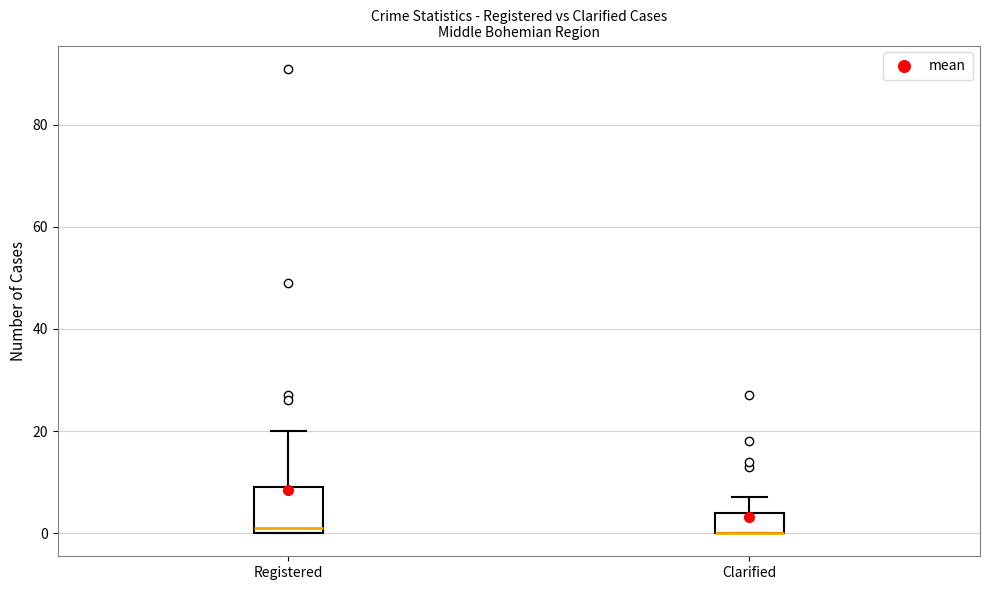

Reading left to right, transcribe this box plot: for each box, give where its median line is, the range the box spans, and where its two whiskers end, as read against the y-axis. The values are not printed on the chart, so give them approximately, as read against the axis.

Registered: median 2, box 0 to 10, whiskers 0 to 20
Clarified: median 0 (drawn on the box's lower edge), box 0 to 4, whiskers 0 to 8